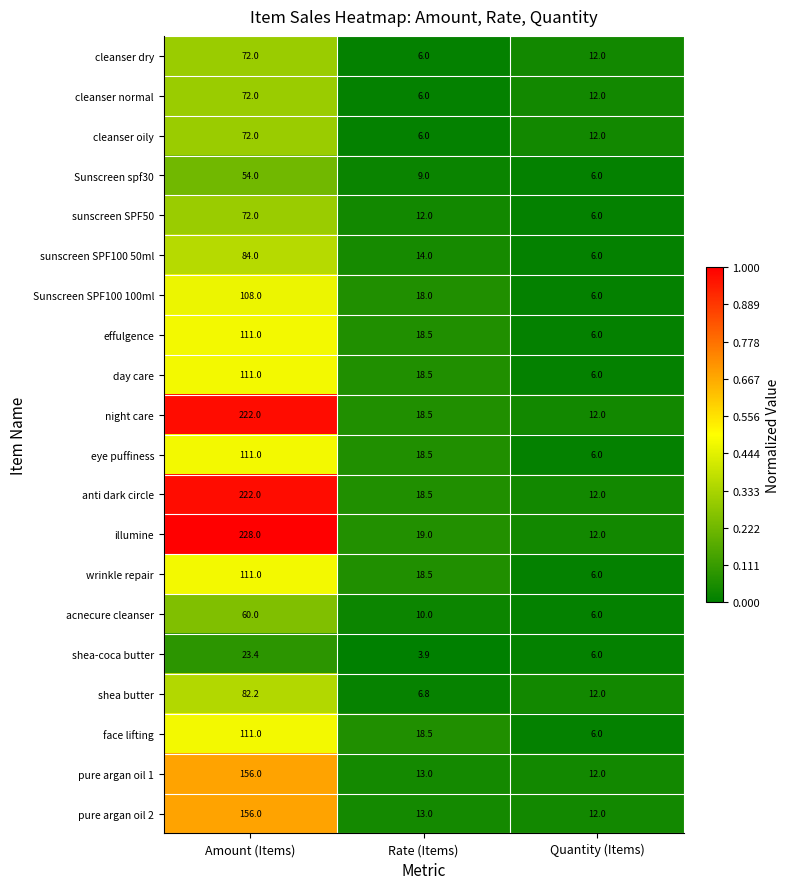

At which category is the sum across all series the highest?

Amount (Items)